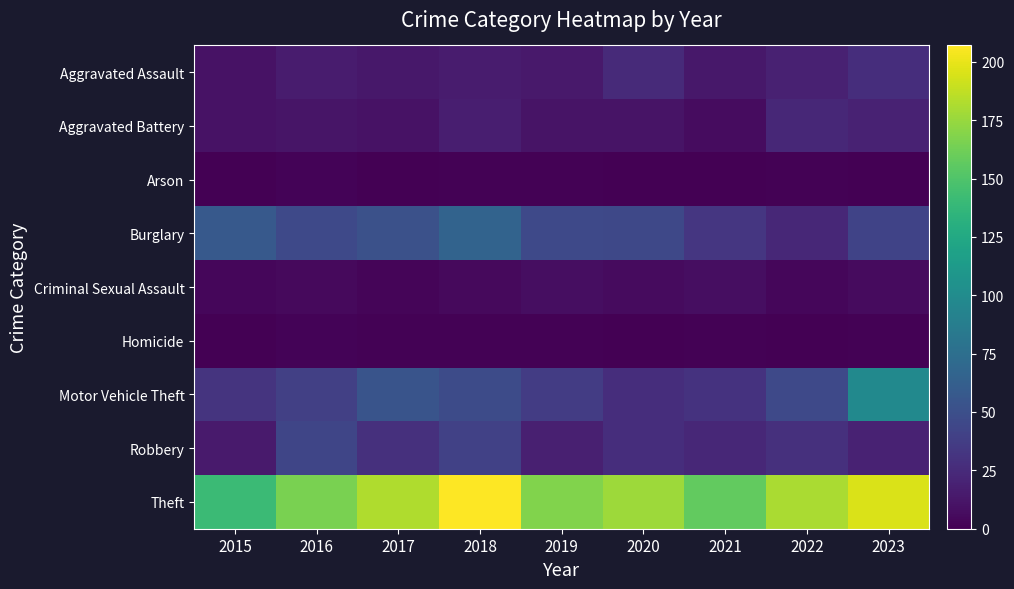

What is the difference between the highest and lowest values at 2023?

195